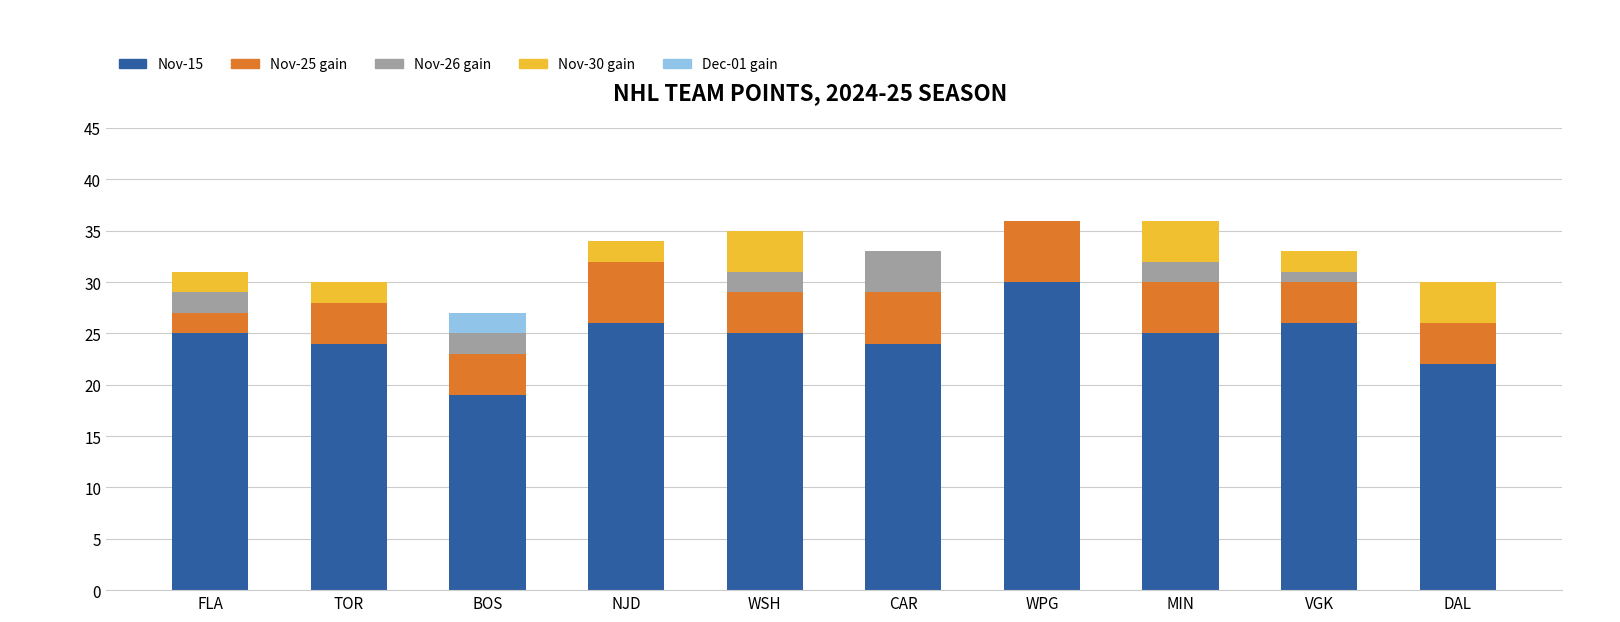

Which category has the highest value in the Nov-15 series?

WPG